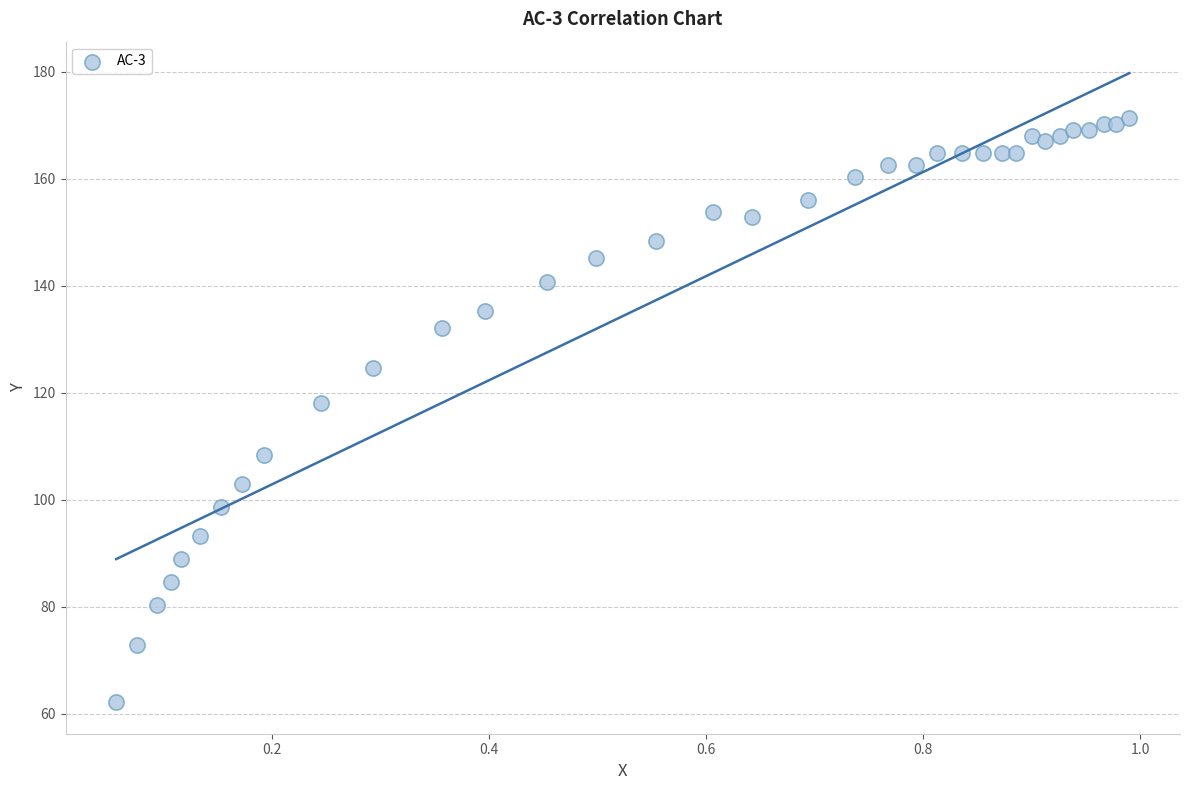

What Y value in the scatter plot is closest to 116?

118.1